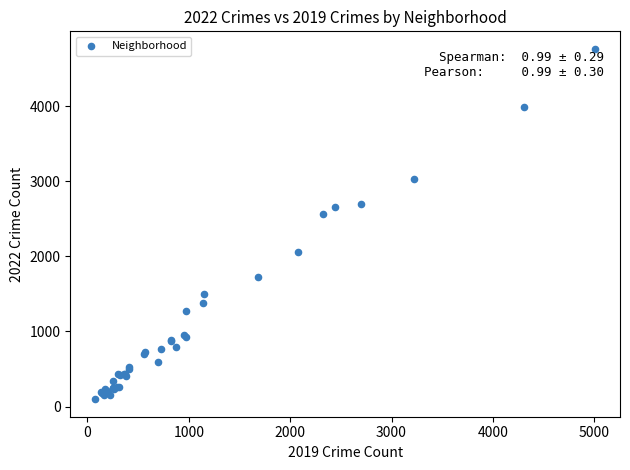

What Y value in the scatter plot is closest to 2430?

2566